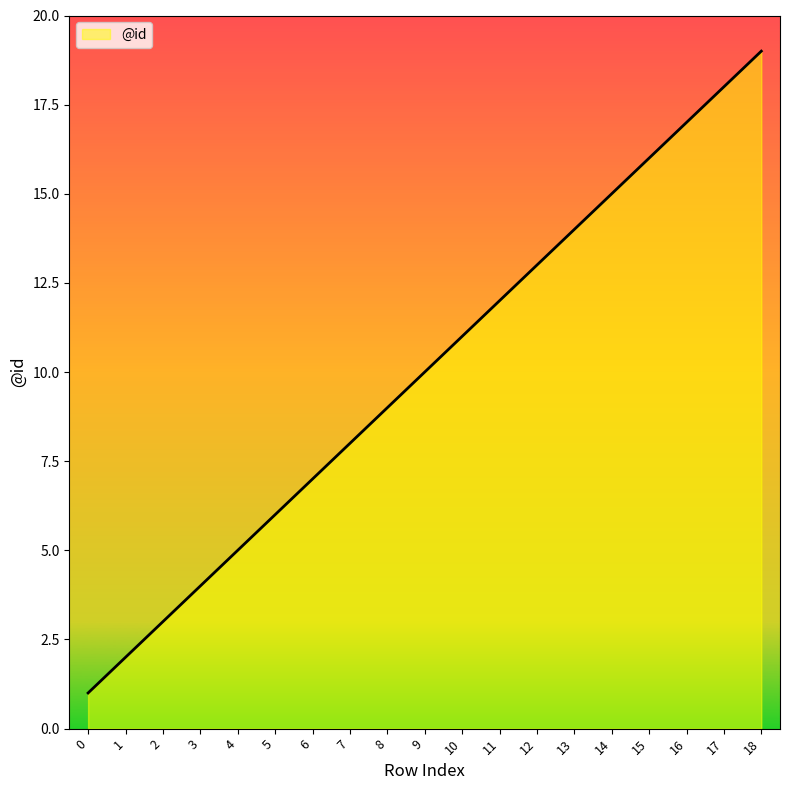

What is the difference between the maximum and minimum values?

18